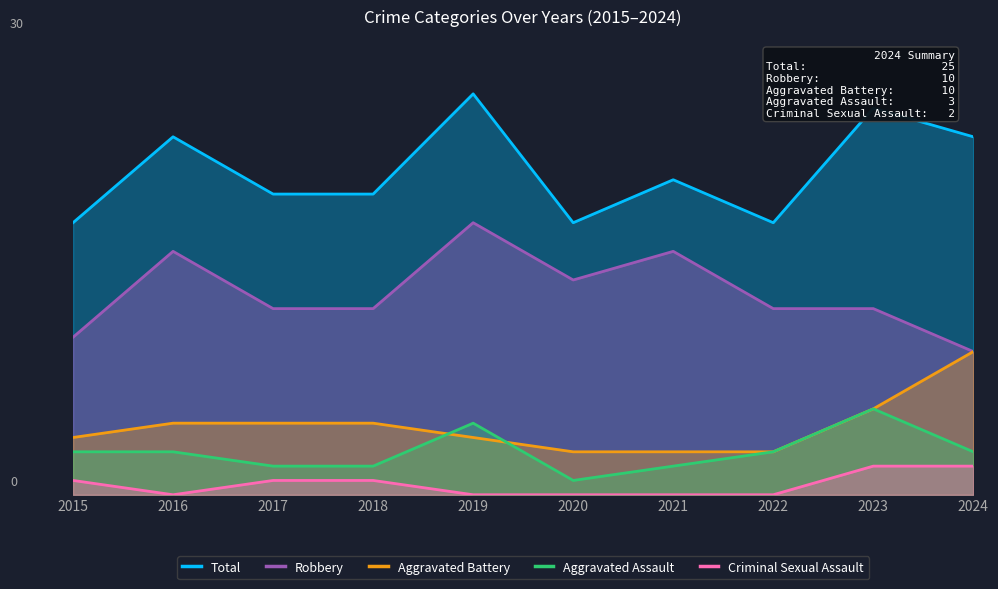

Reading left to right, transcribe all the data shown in this chart.

Total: 19	25	21	21	28	19	22	19	27	25
Robbery: 11	17	13	13	19	15	17	13	13	10
Aggravated Battery: 4	5	5	5	4	3	3	3	6	10
Aggravated Assault: 3	3	2	2	5	1	2	3	6	3
Criminal Sexual Assault: 1	0	1	1	0	0	0	0	2	2